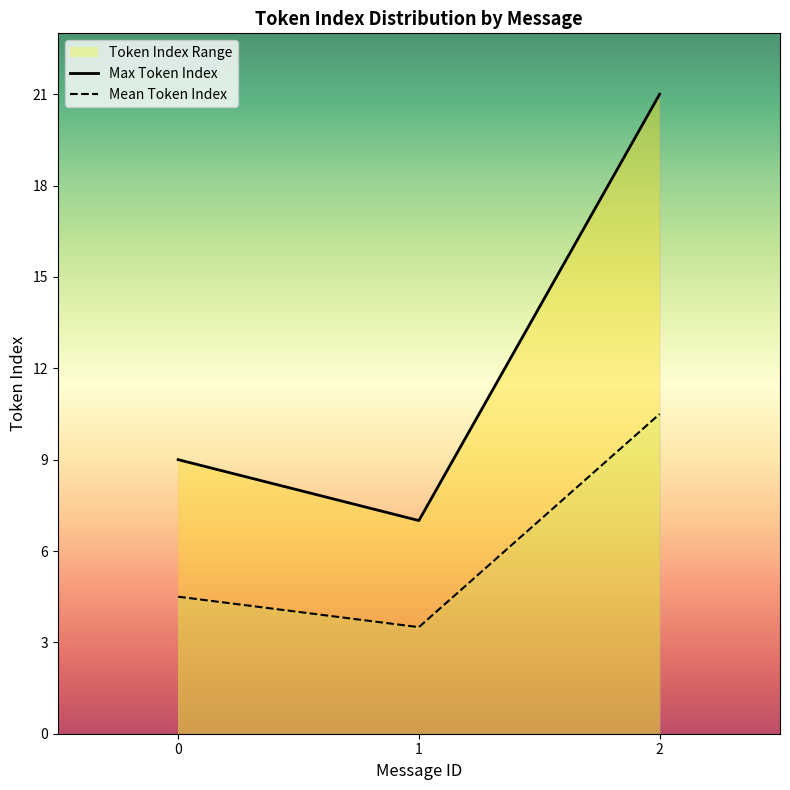

Which has a higher value, 9 or 14?

14